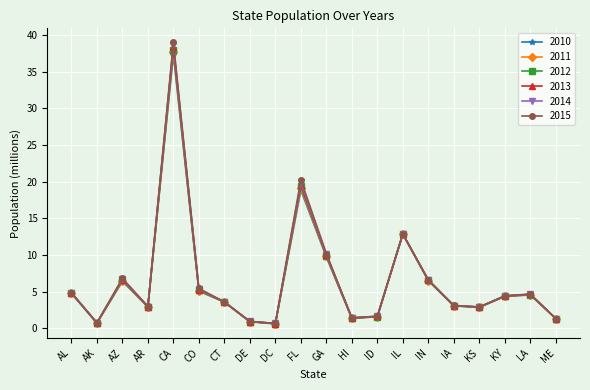

What is the value of the 2011 point at the 11th from the left?

9.8